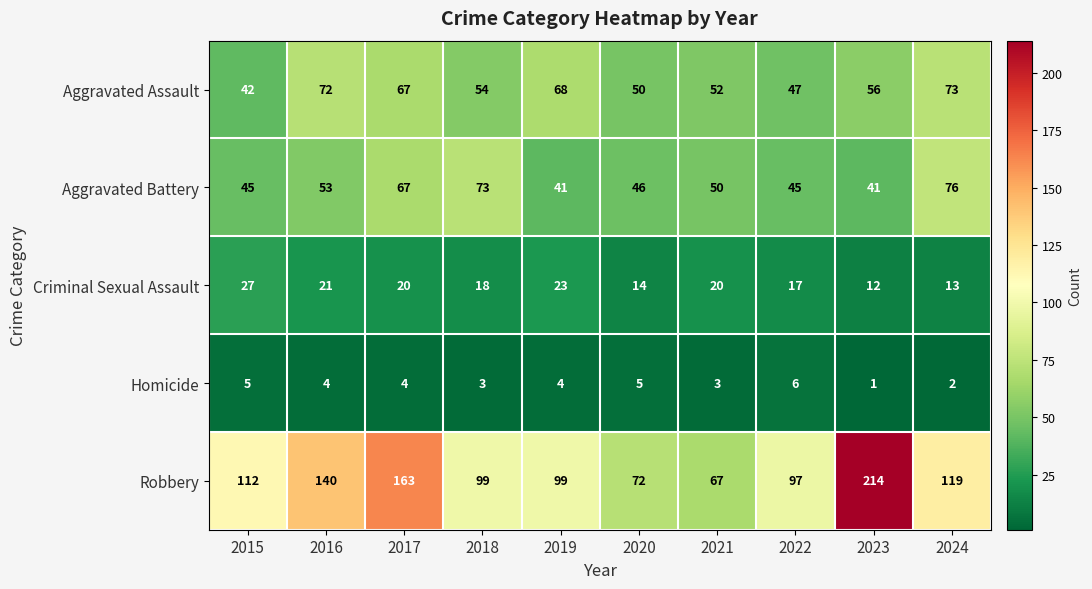

What is the greatest value displayed?

214